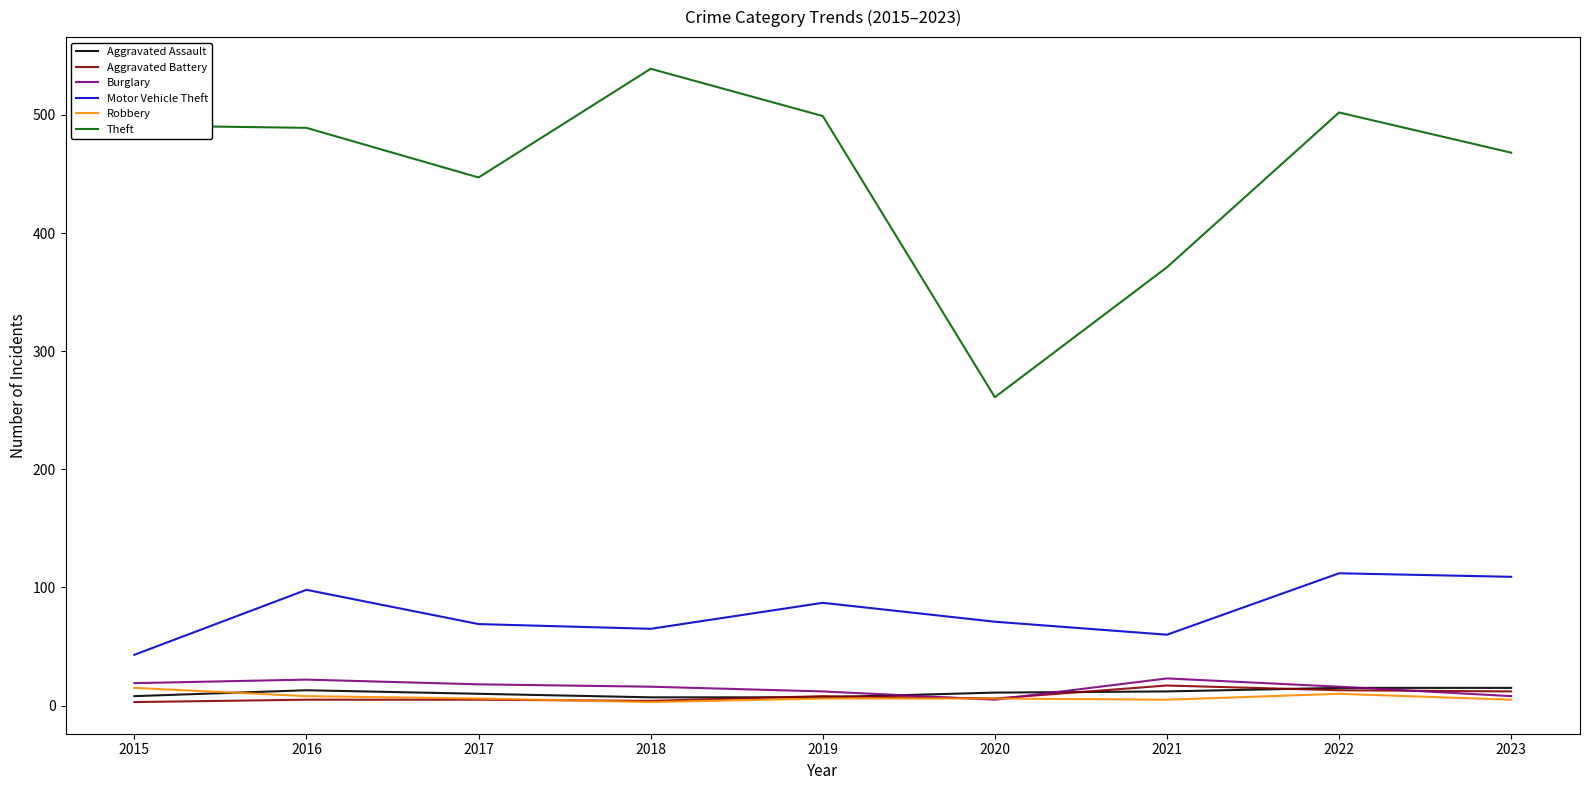

What is the sum of all Motor Vehicle Theft values?

714